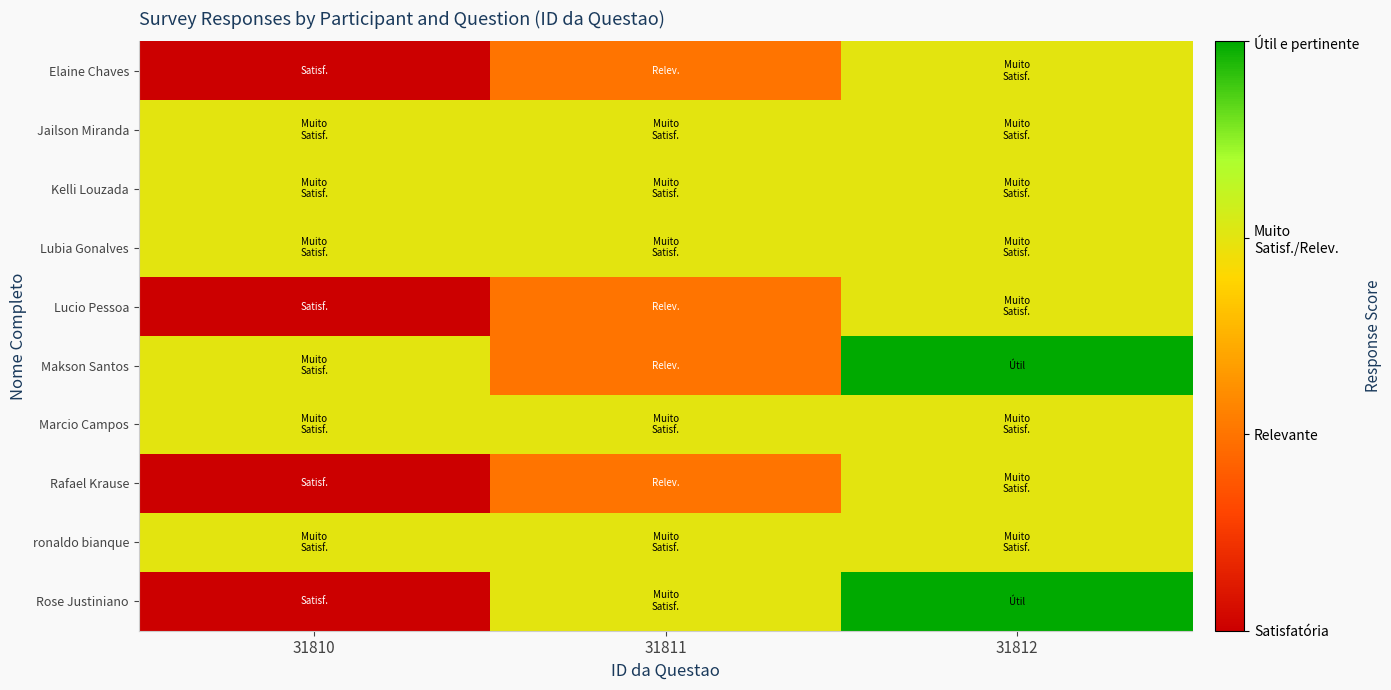

Which series has the largest range (max minus min)?

Rose Justiniano